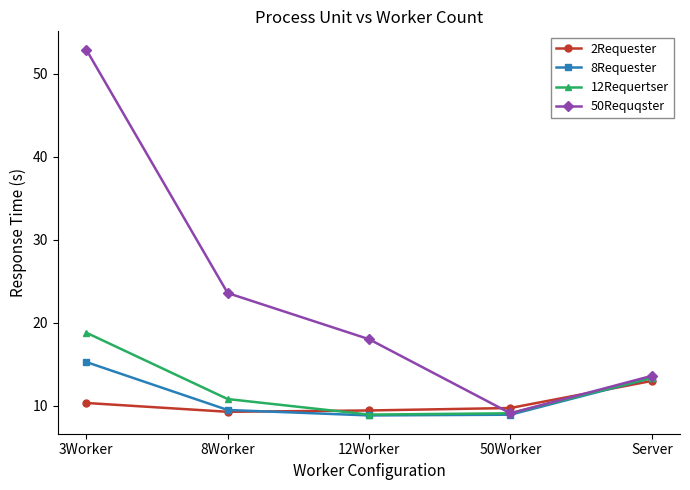

Rank the series by their maximum value, from lowest to highest.

2Requester, 8Requester, 12Requertser, 50Requqster